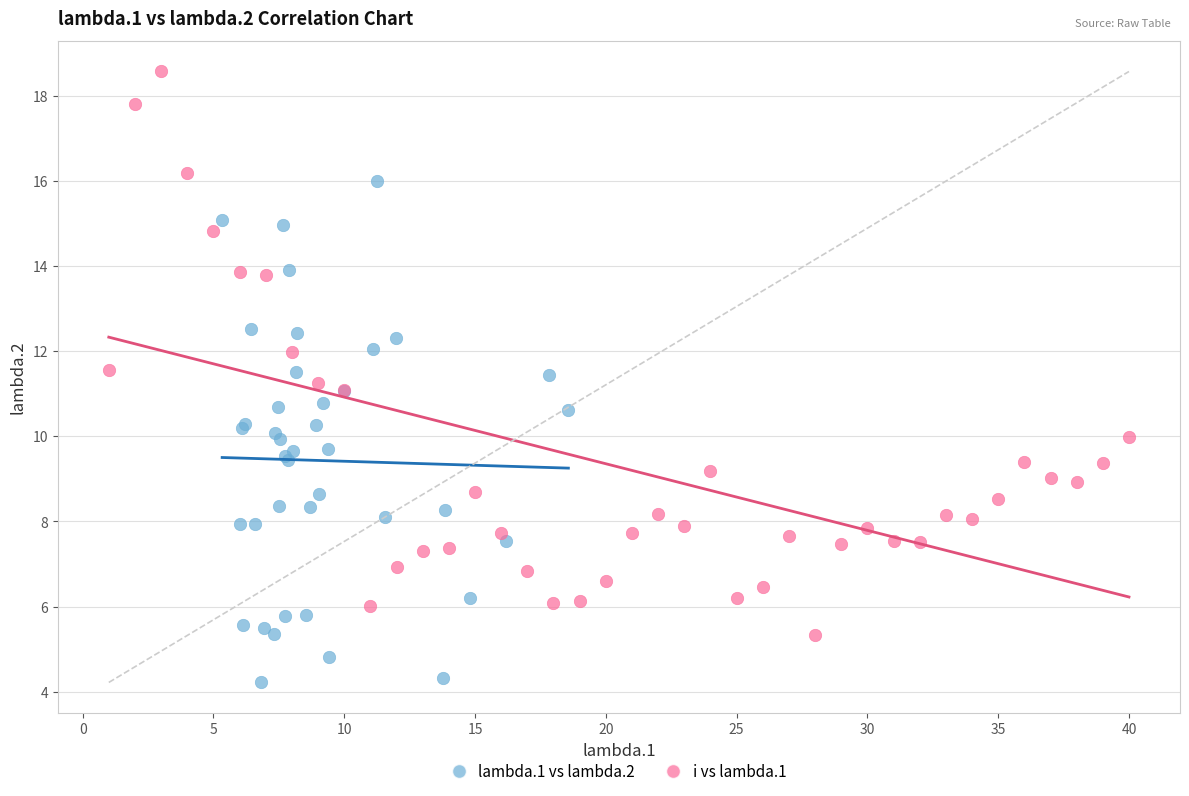

Which series reaches the minimum Y coordinate?

lambda.1 vs lambda.2